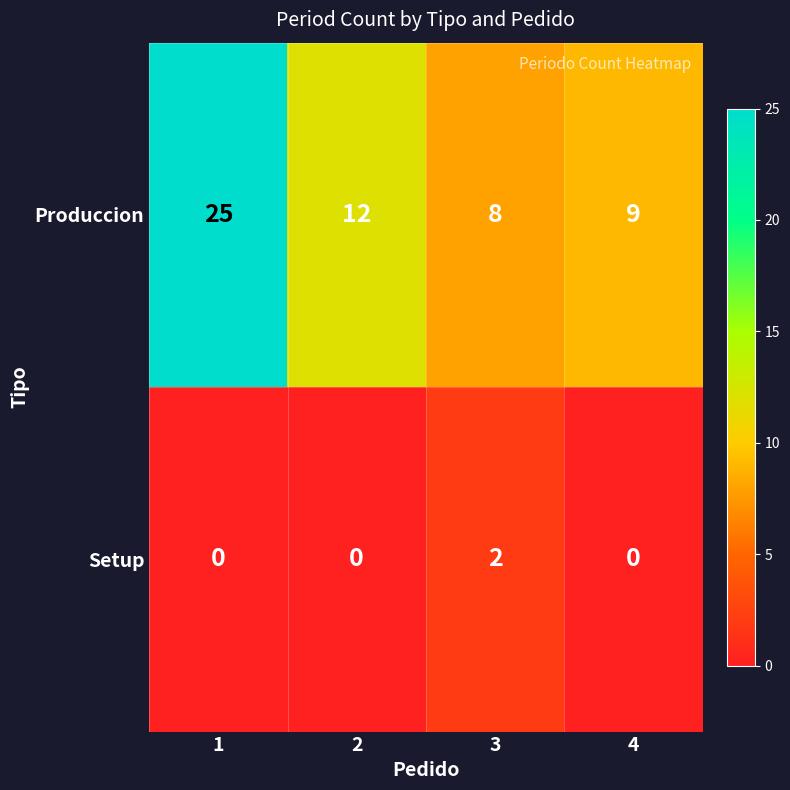

Rank the series at 4 from highest to lowest value.

Produccion, Setup